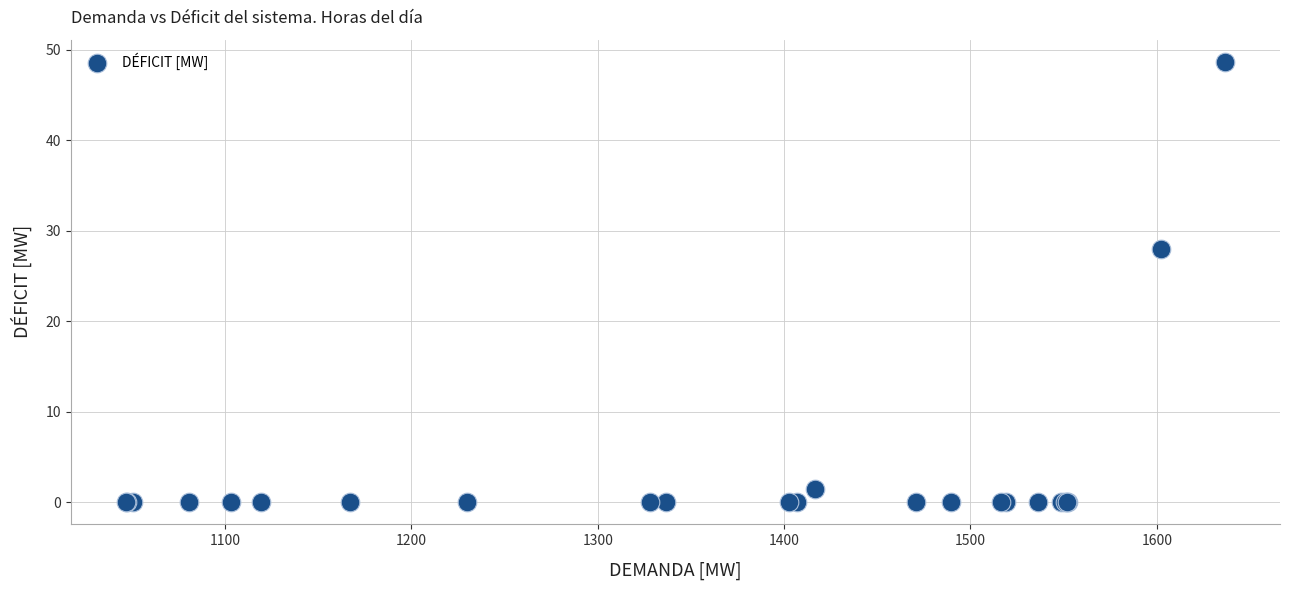

What Y value in the scatter plot is closest to 24?

27.9